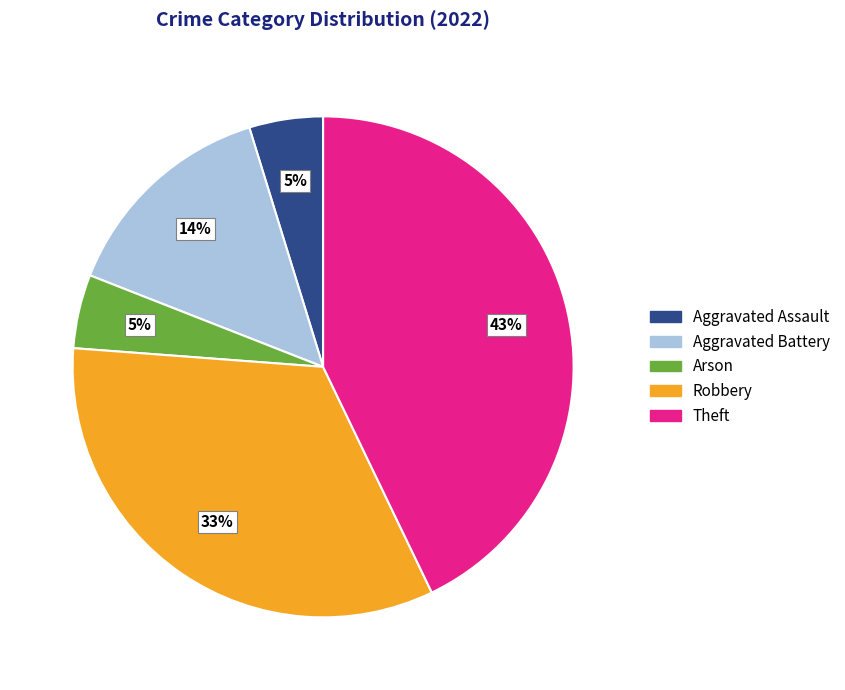

How many segments does this pie chart have?

5